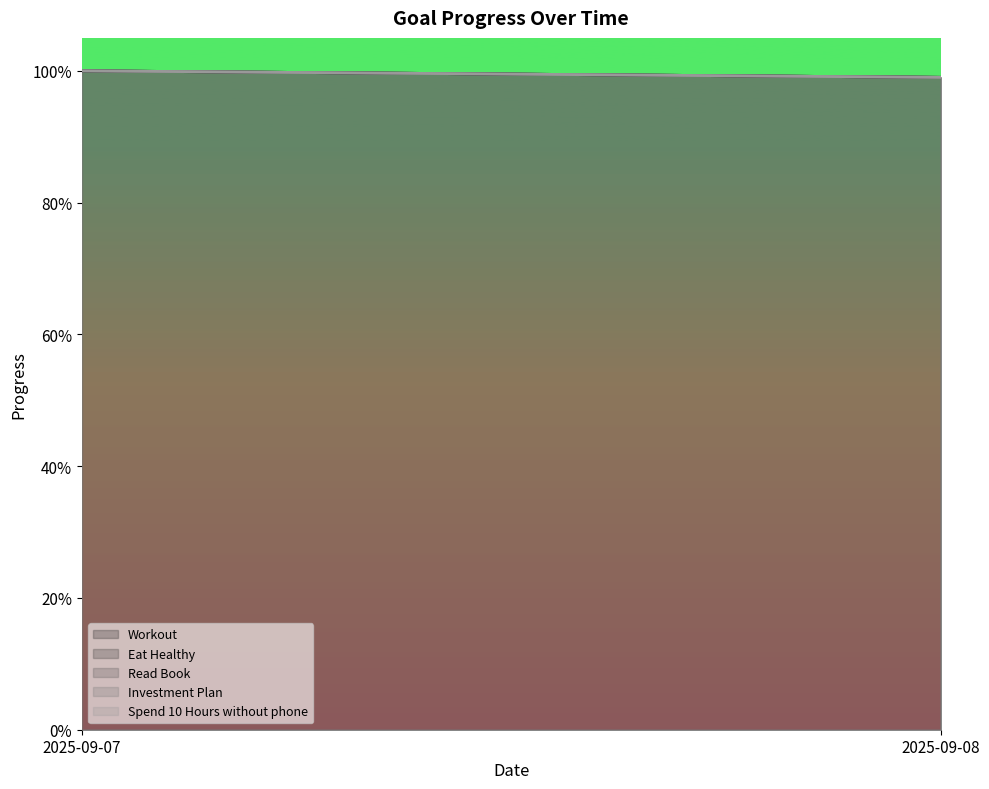

Which series has the largest range (max minus min)?

Workout